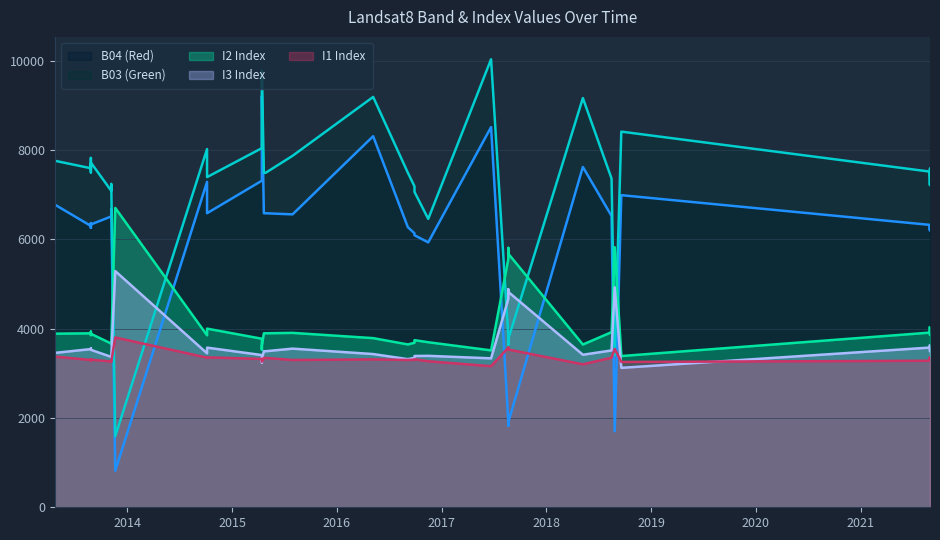

Which series has the largest total across all categories?

Level1_B03